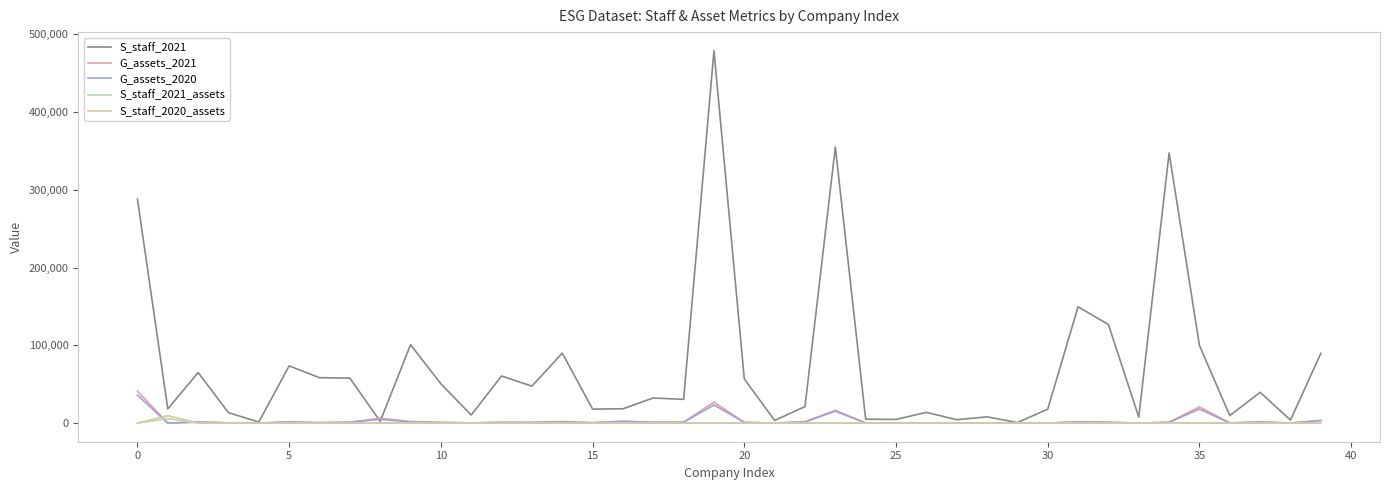

What is the highest value of the G_assets_2020 series?

36016.0